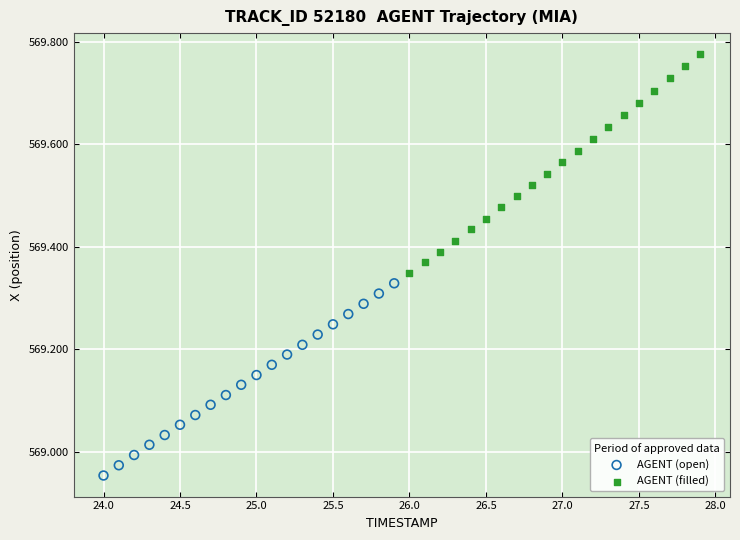

Which series reaches the minimum Y coordinate?

AGENT (open)